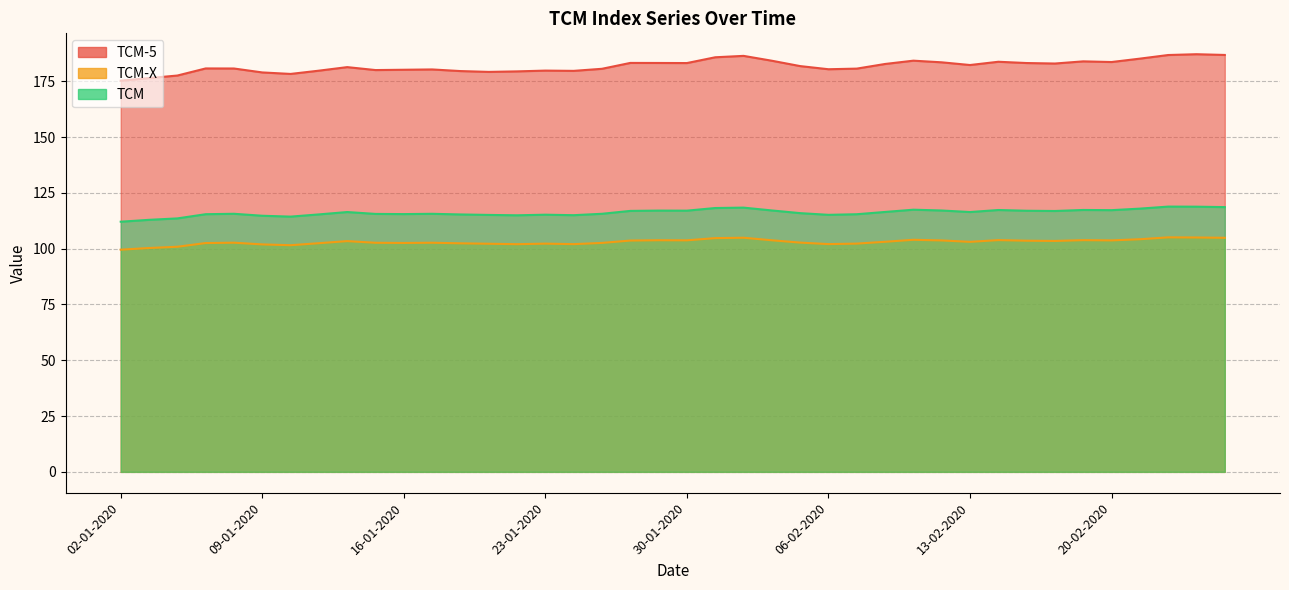

At which category does TCM-5 reach its first local valley?

10-01-2020